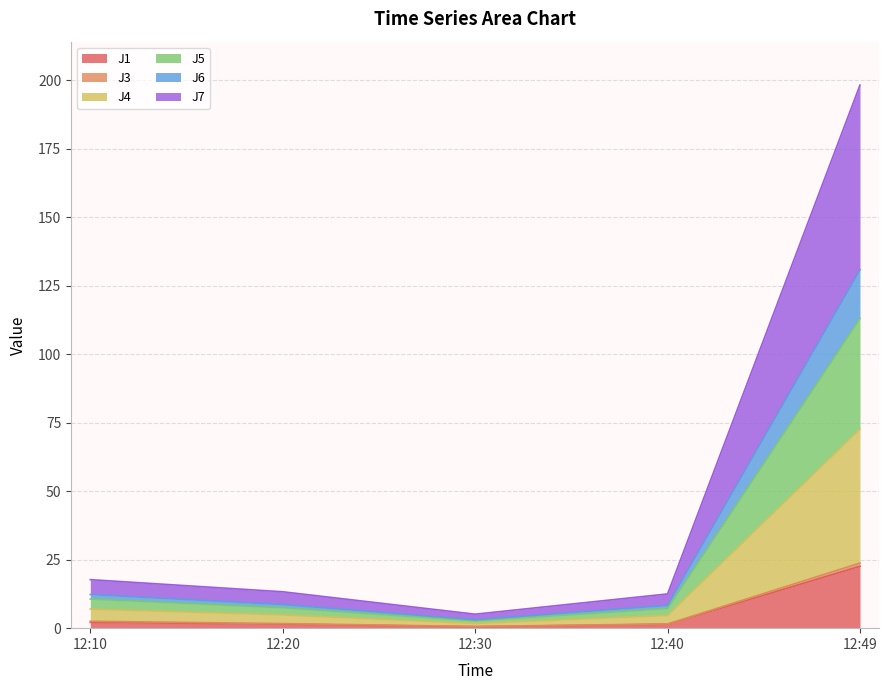

What is the maximum value for J1?

22.6